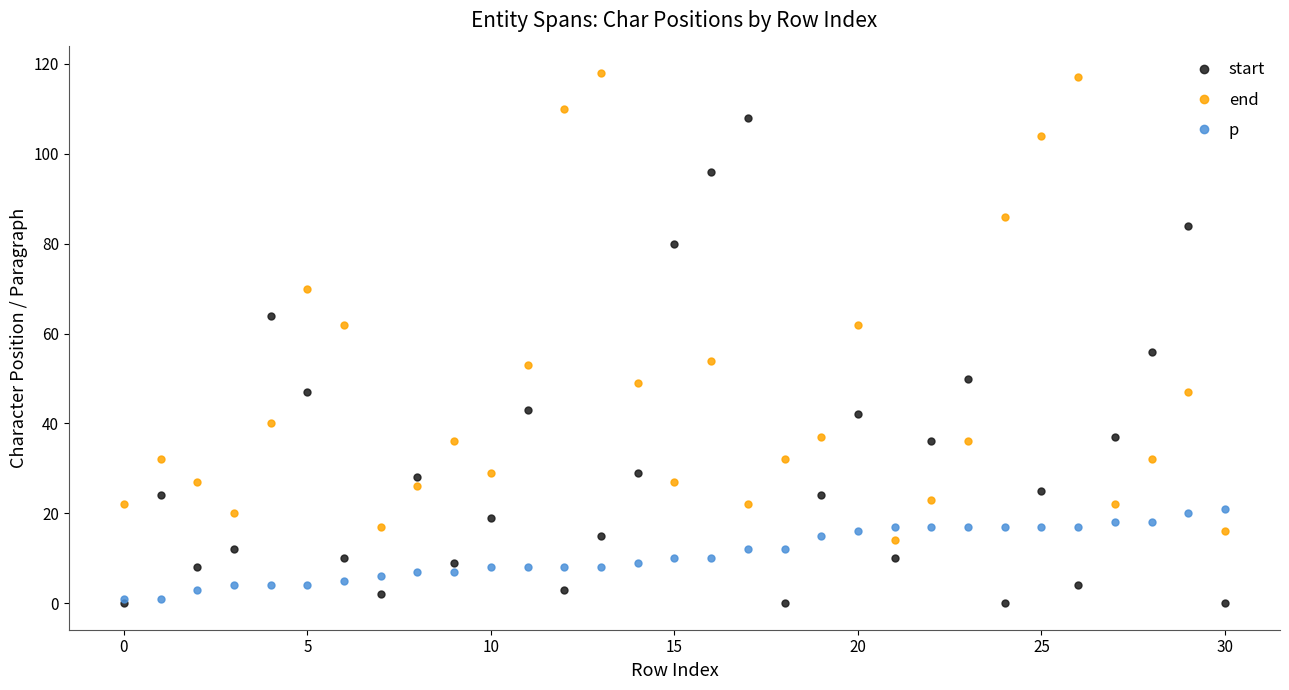

Which series has the largest total across all categories?

end